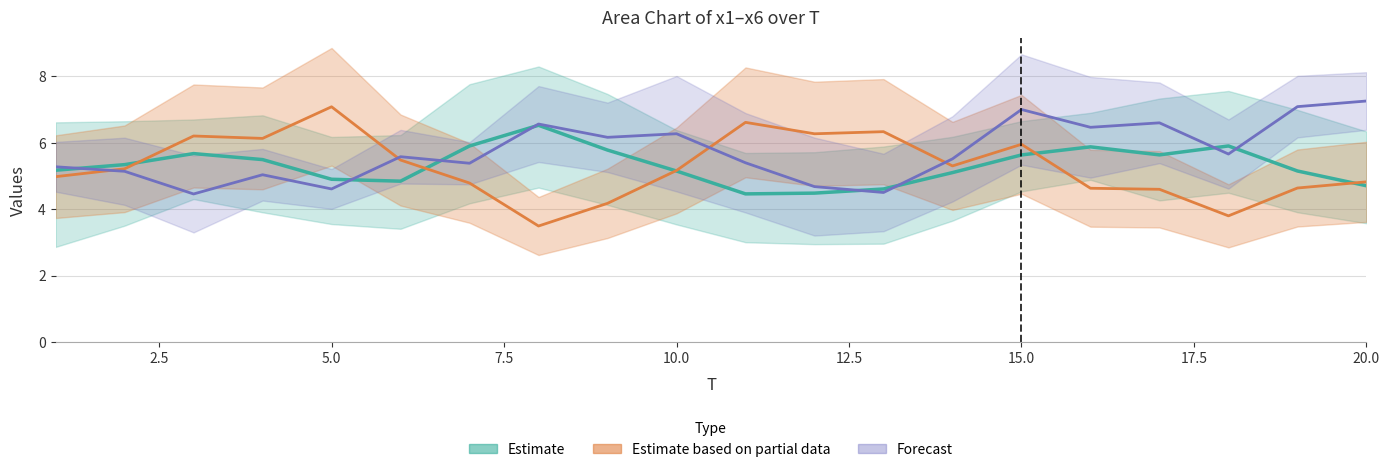

What is the difference between the x3 values at 14 and 11?

0.5